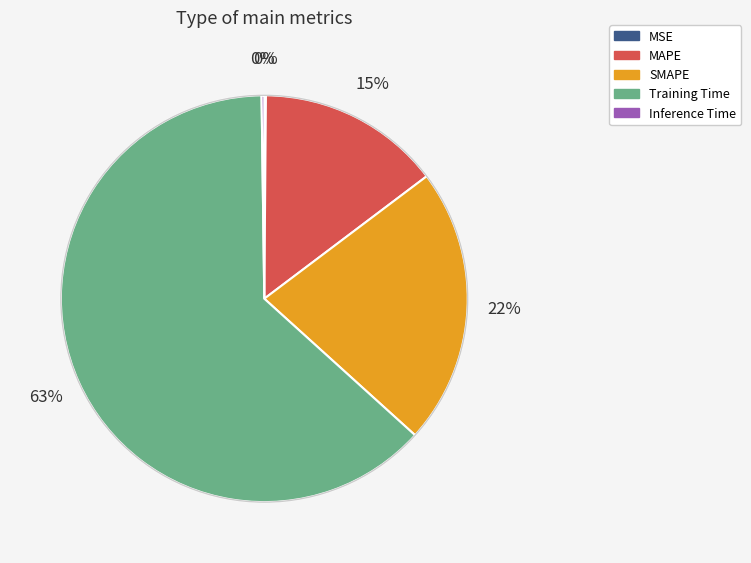

Which category has the biggest portion of the pie?

Training Time